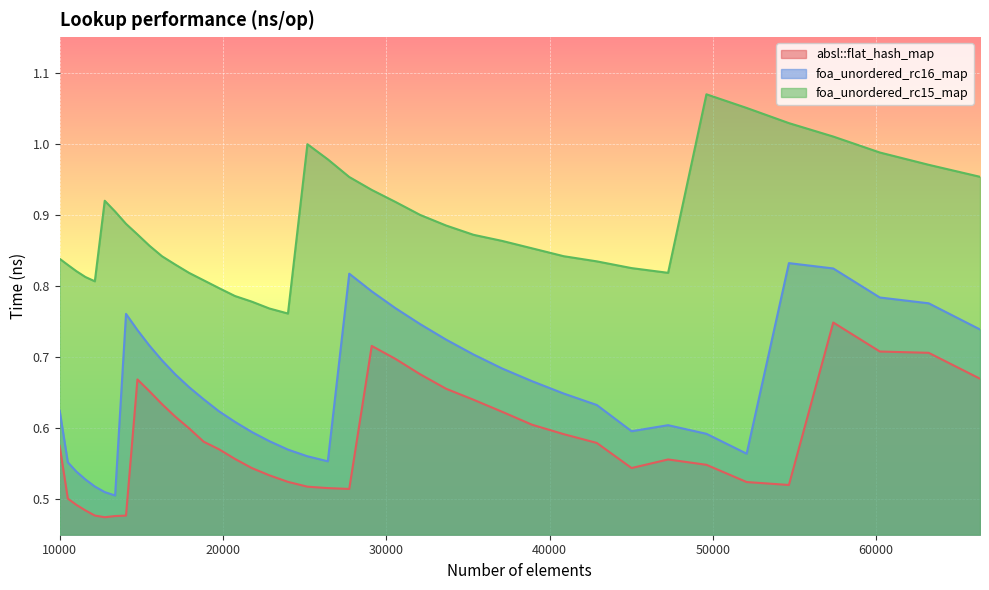

How many lines are shown in the chart?

3